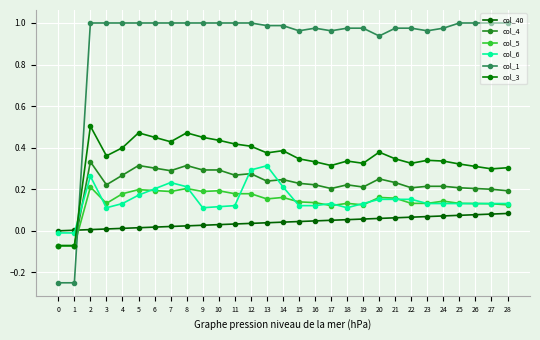

Where do col_3 and col_1 first cross each other?

1 and 2